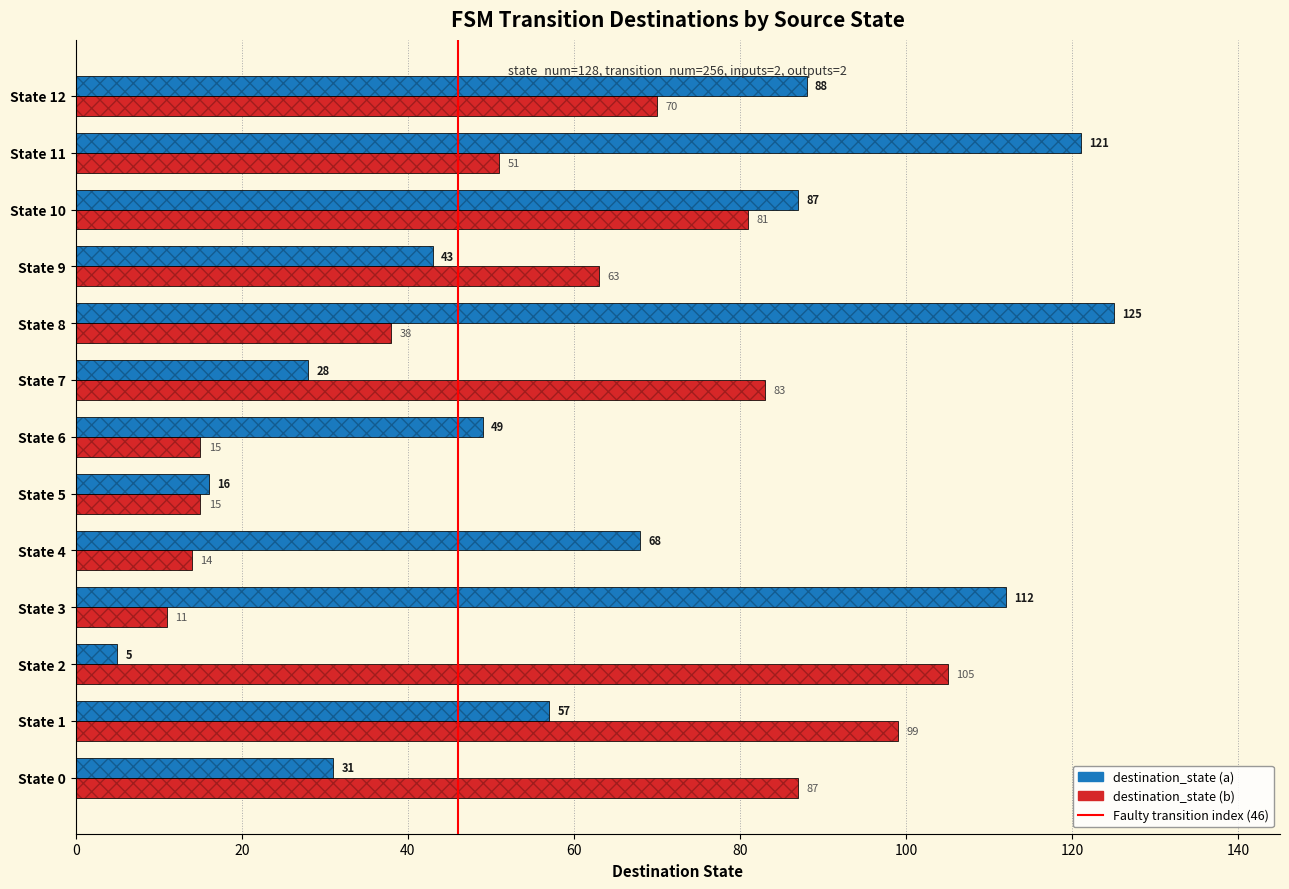

Which series changed the most between State 10 and State 12?

destination_state (b)